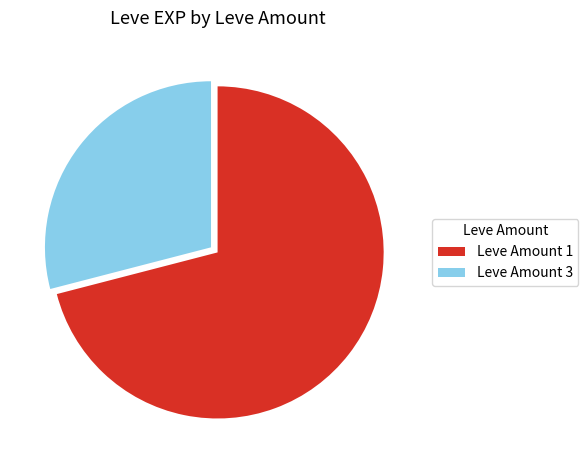

Does any single category account for the majority?

Yes